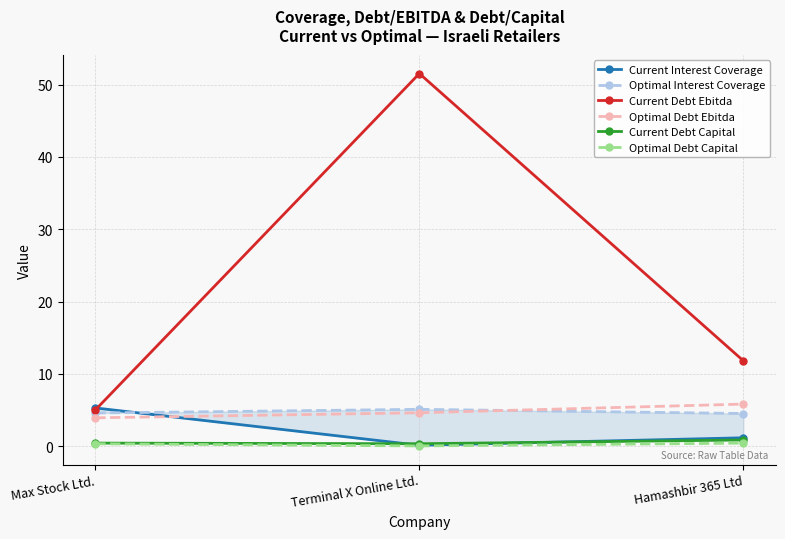

What is the difference between the Current Debt Capital values at Terminal X Online Ltd. and Hamashbir 365 Ltd?

0.5